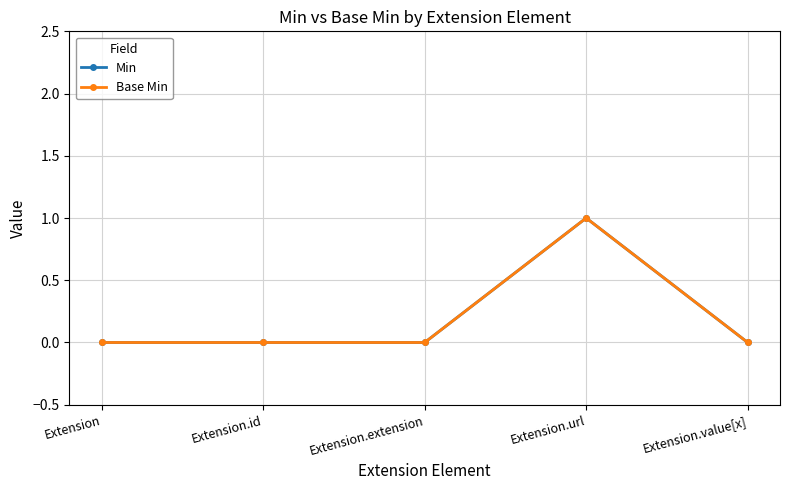

Is this an area chart (filled region under the line)?

No